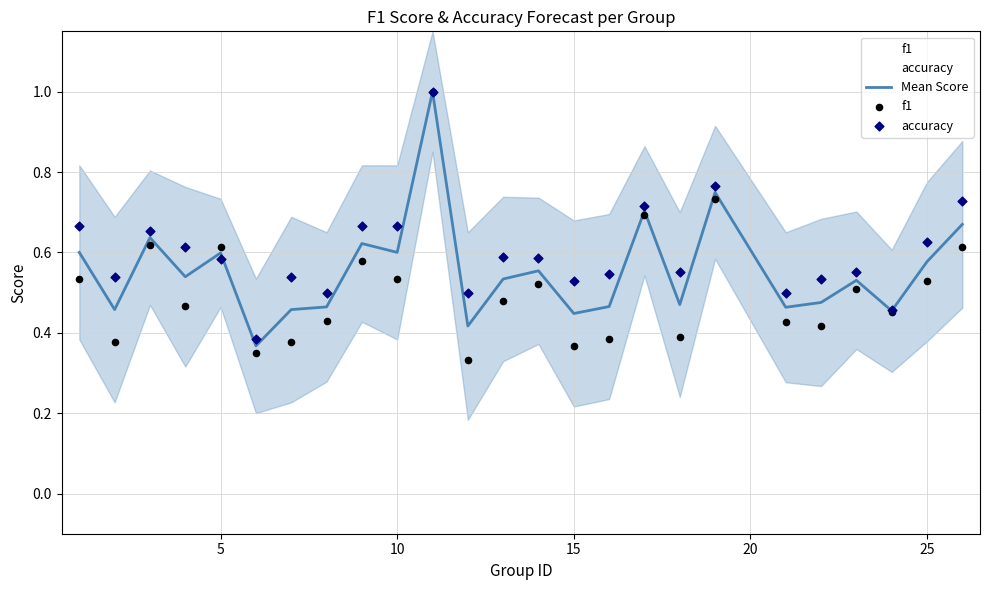

Which series has the widest spread of Y values?

f1